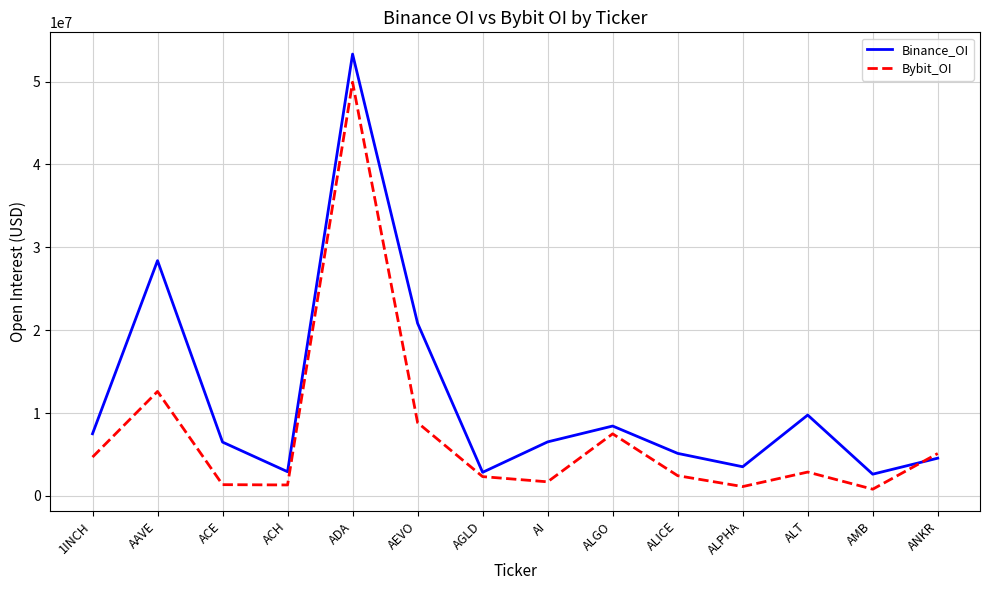

At AAVE, list the series in order from largest to smallest.

Binance_OI, Bybit_OI